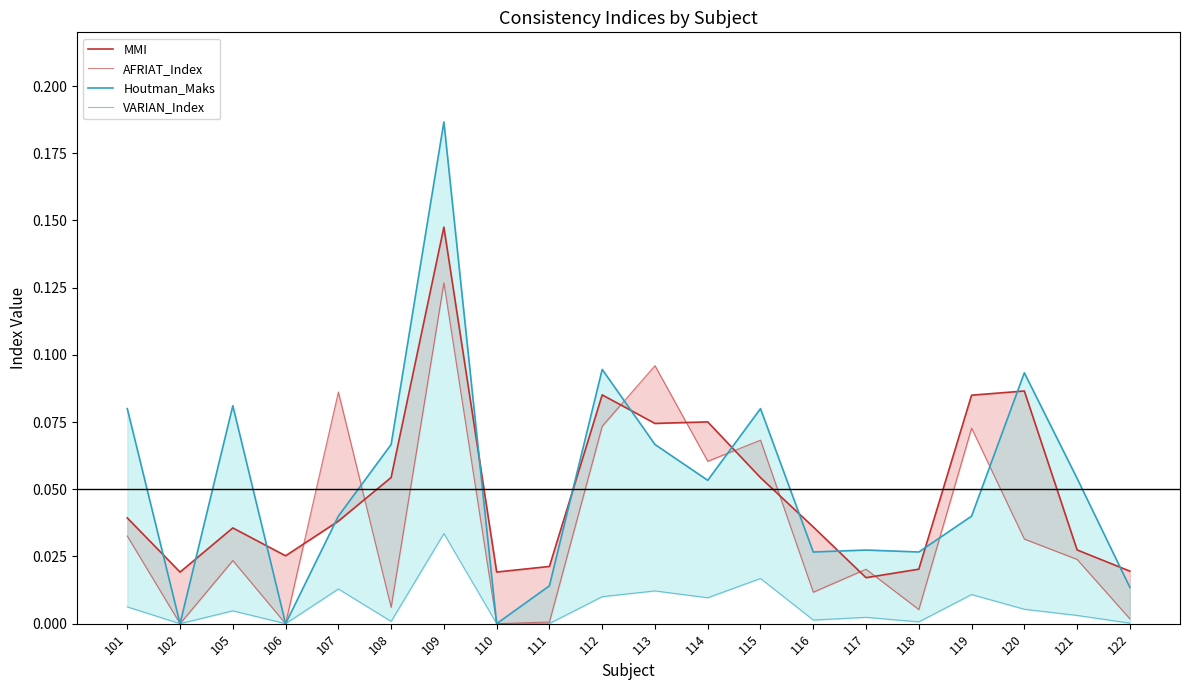

What is the difference between the highest and lowest values at 108?

0.1